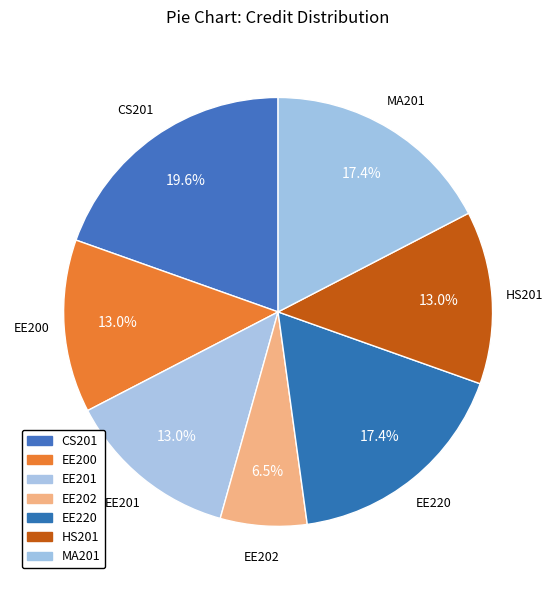

How many slices are in this pie chart?

7